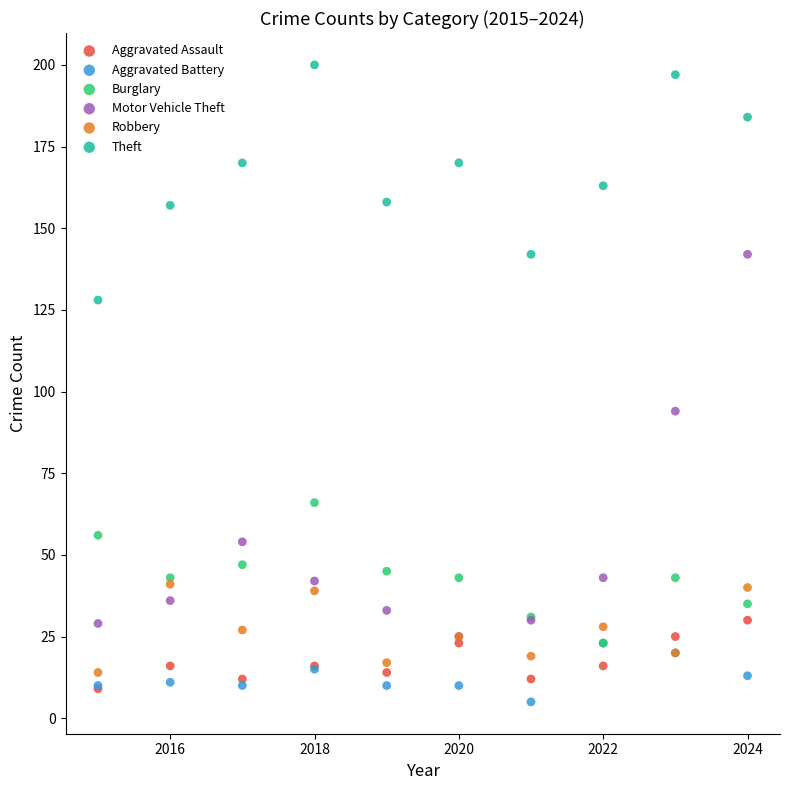

Which series has the largest Y range (max minus min)?

Motor Vehicle Theft